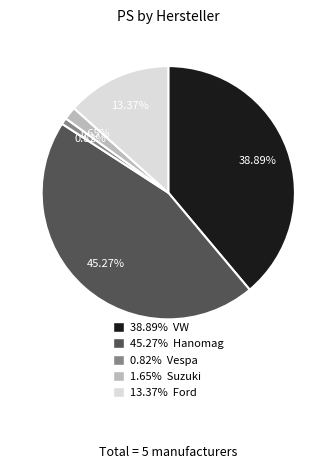

Count the number of slices in the pie.

5